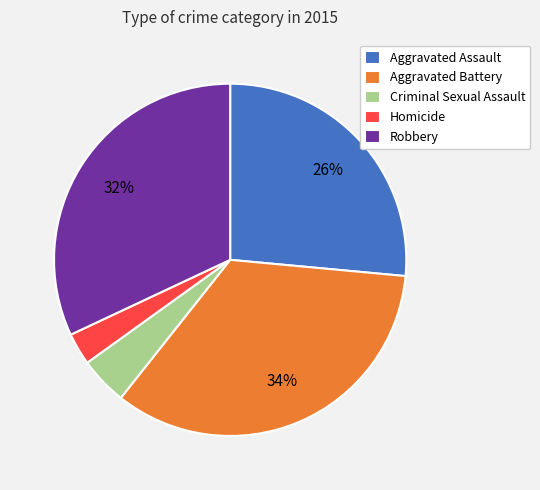

To the nearest percent, what is the difference between the largest and smallest slice percentages?

31%